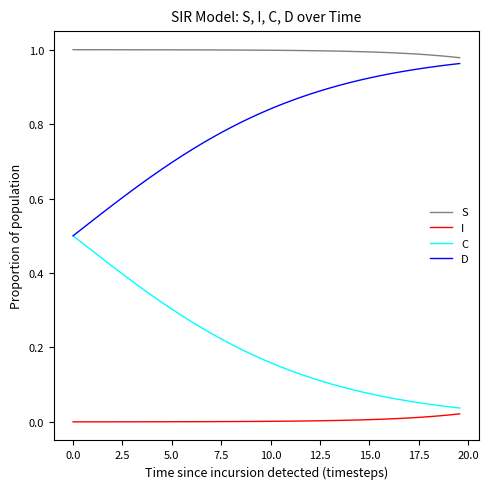

True or false: I and S intersect in this chart.

False